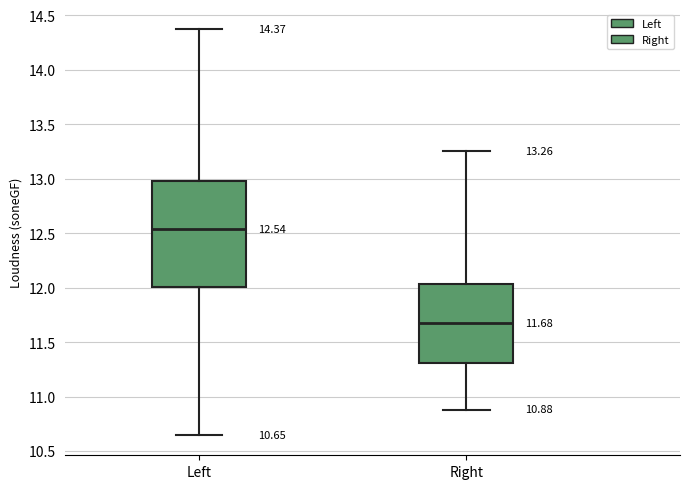

Comparing the boxes themselves (not the whiskers), which one is the tallest?

Left